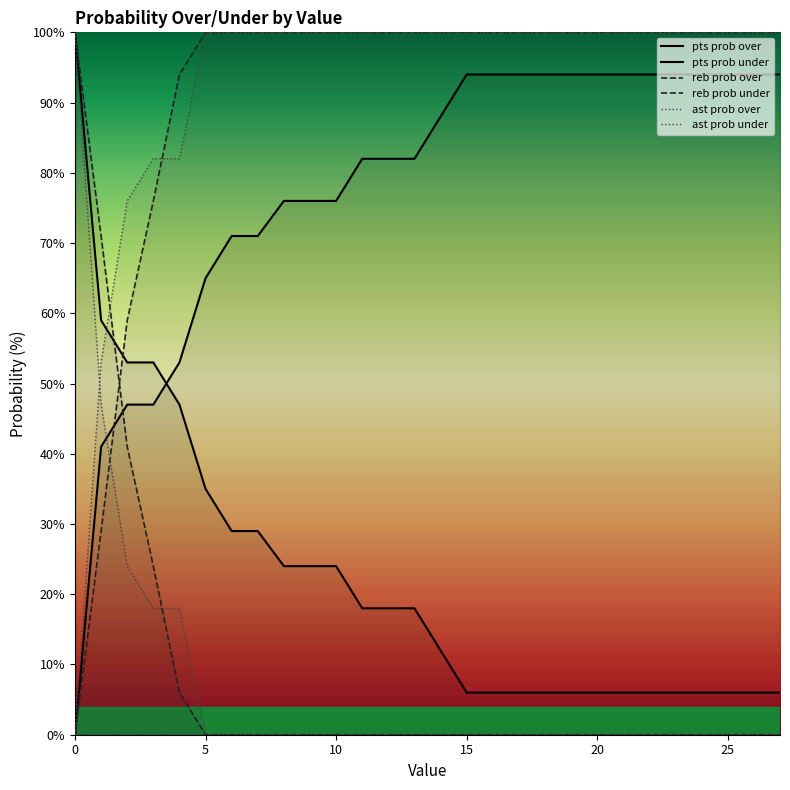

Is it true that pts prob under equals 82 at 11?

True